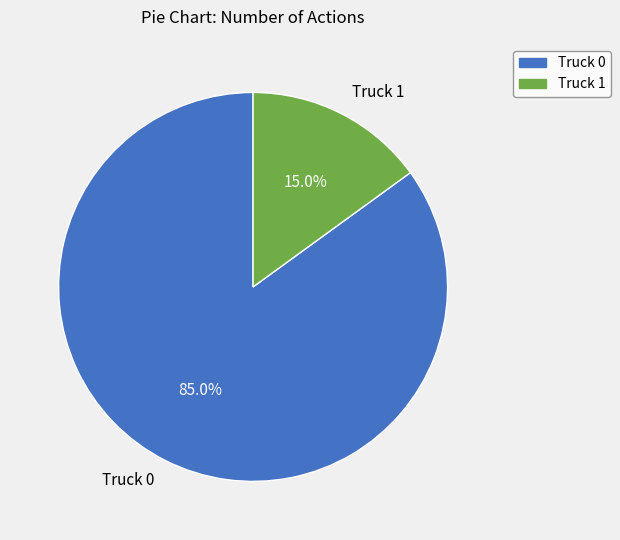

Count the number of slices in the pie.

2